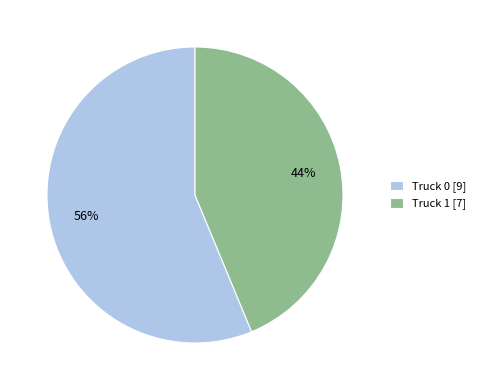

How many slices are in this pie chart?

2